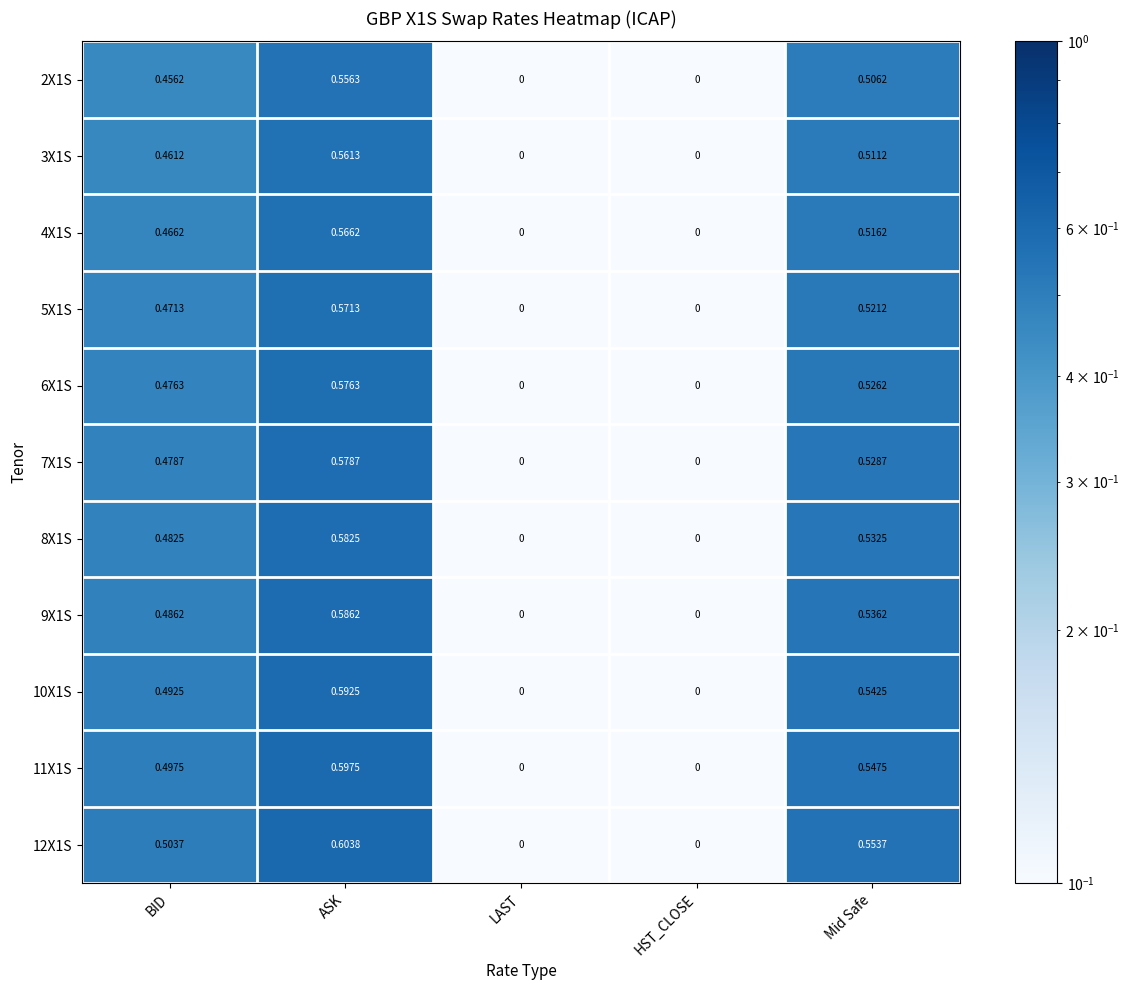

At which category is the sum across all series the highest?

ASK